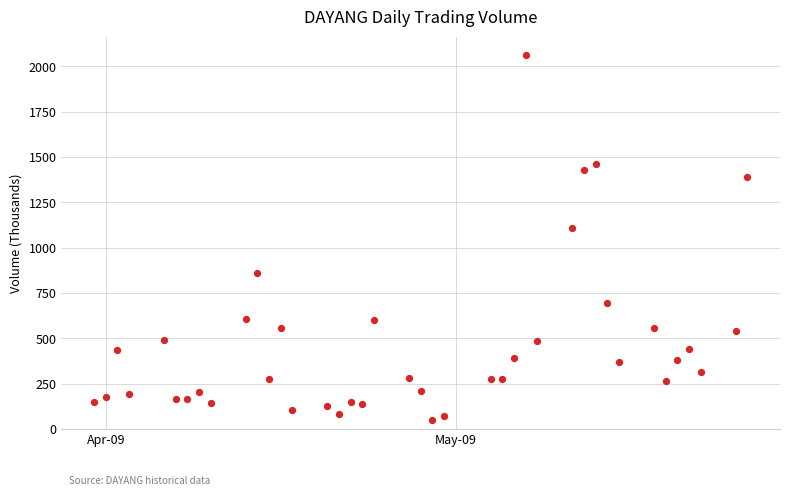

What is the range of Y values (max minus min)?

2013.5